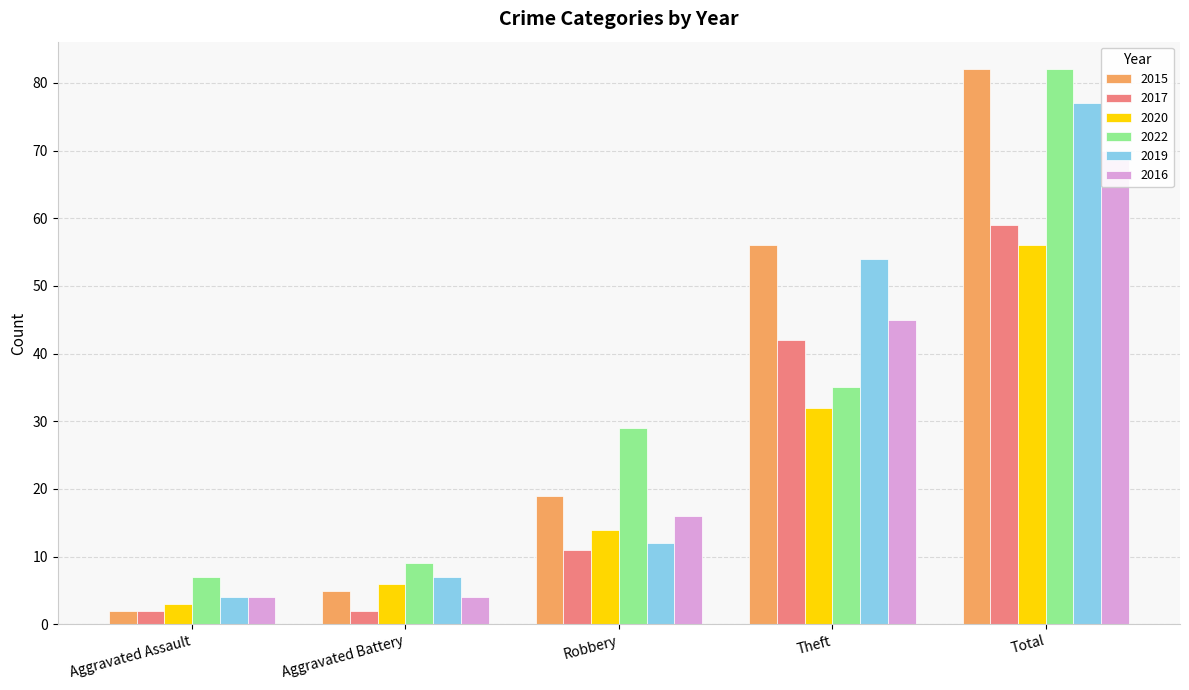

What is the label of the 3rd bar from the right?

Robbery